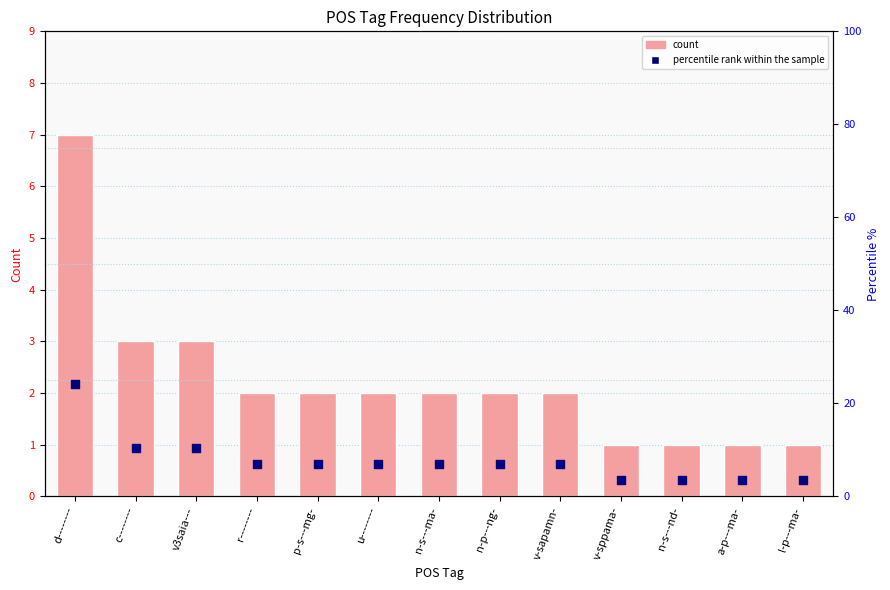

Which series reaches the minimum Y coordinate?

count